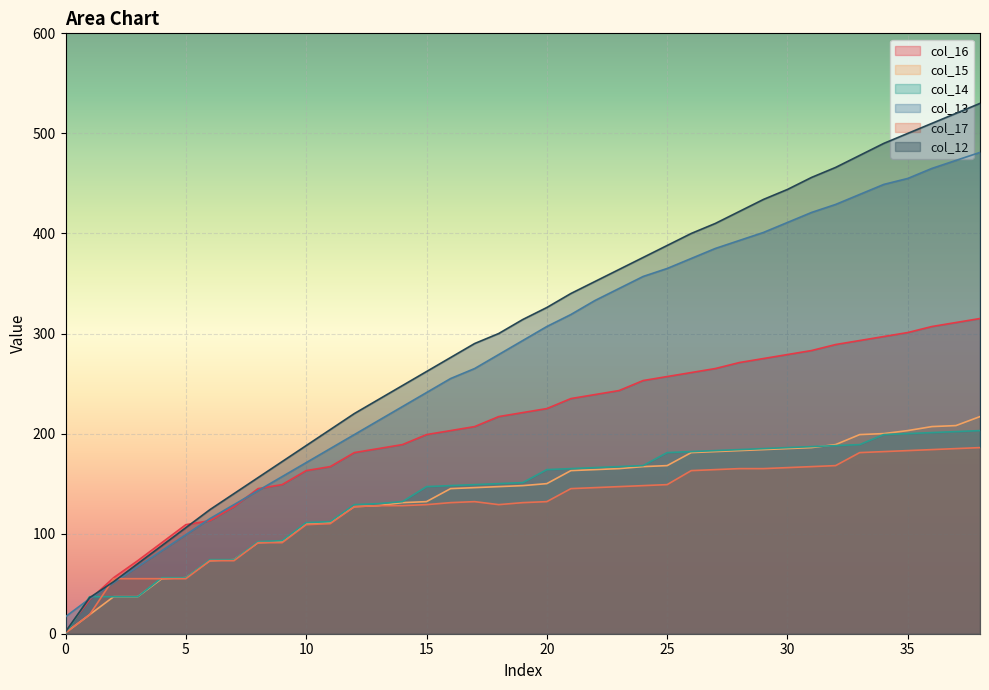

How many interior local valleys does the col_17 series have?

1